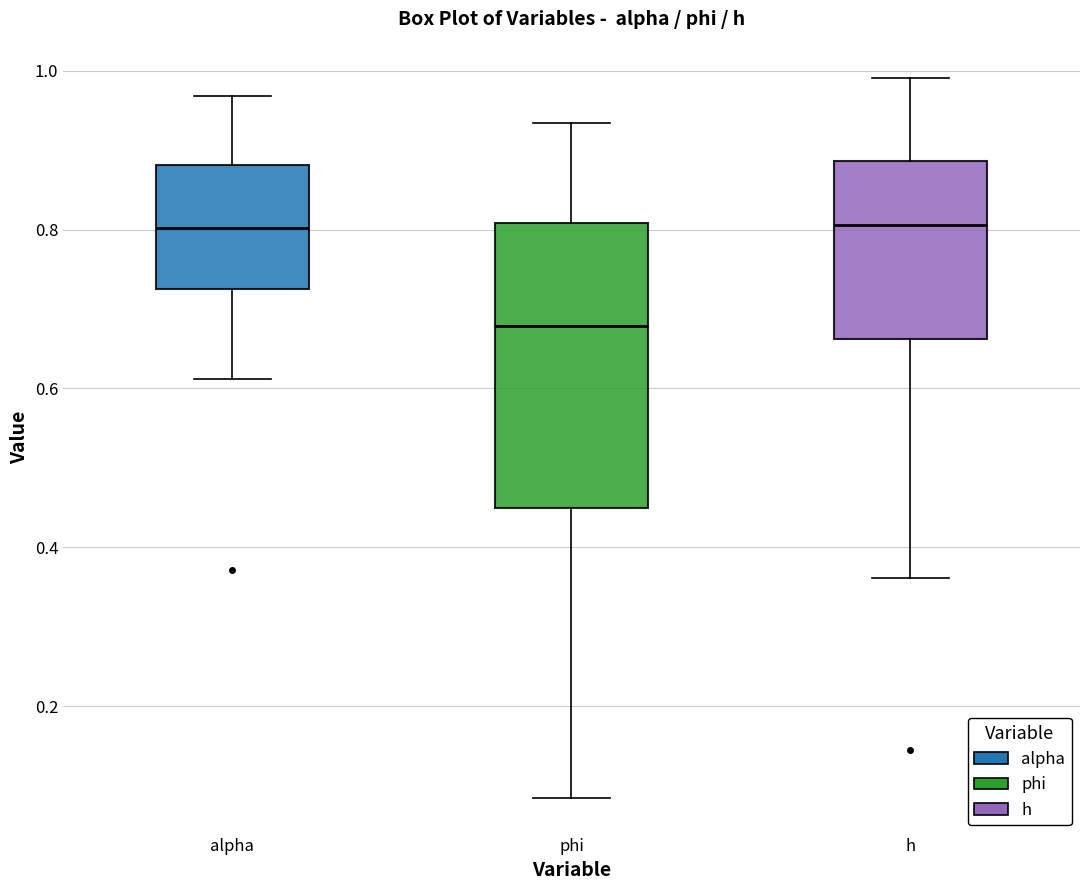

Reading left to right, read every box against the y-axis: the position of its median line, the range the box covers, and the ends of its whiskers. The values are not printed on the chart, so give them approximately, as read against the axis.

alpha: median 0.80, box 0.72 to 0.88, whiskers 0.62 to 0.96
phi: median 0.68, box 0.44 to 0.80, whiskers 0.08 to 0.94
h: median 0.80, box 0.66 to 0.88, whiskers 0.36 to 1.00